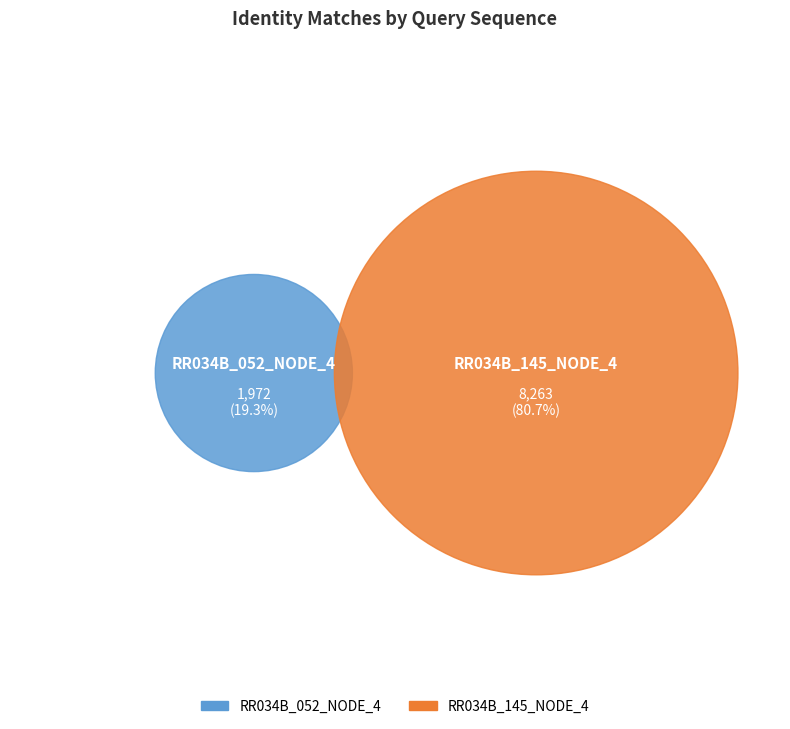

What is the largest slice in the pie chart?

RR034B_145_NODE_4